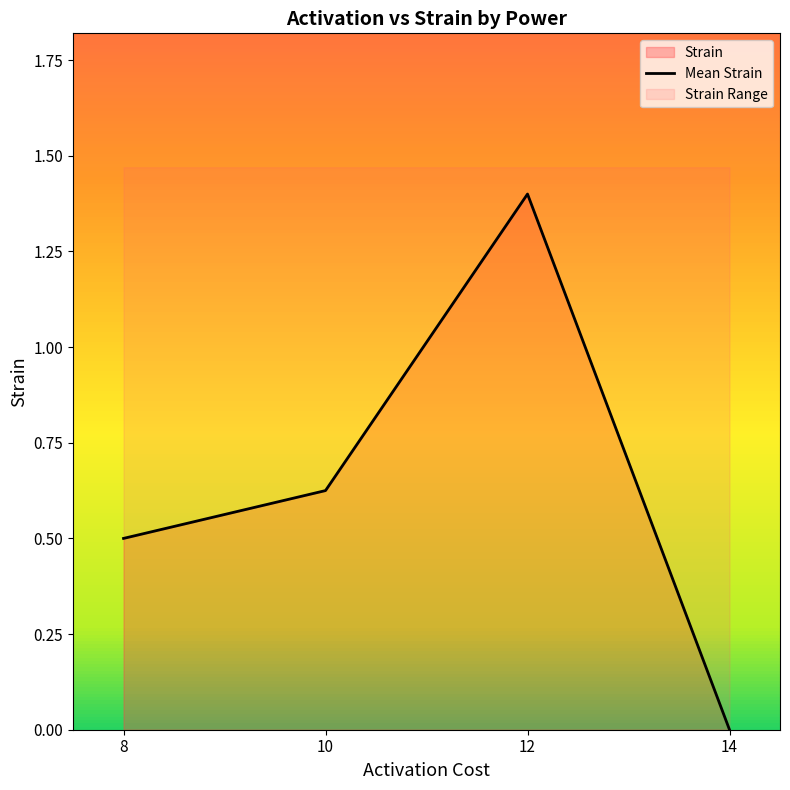

True or false: the data shows 1.0 at 10.

False